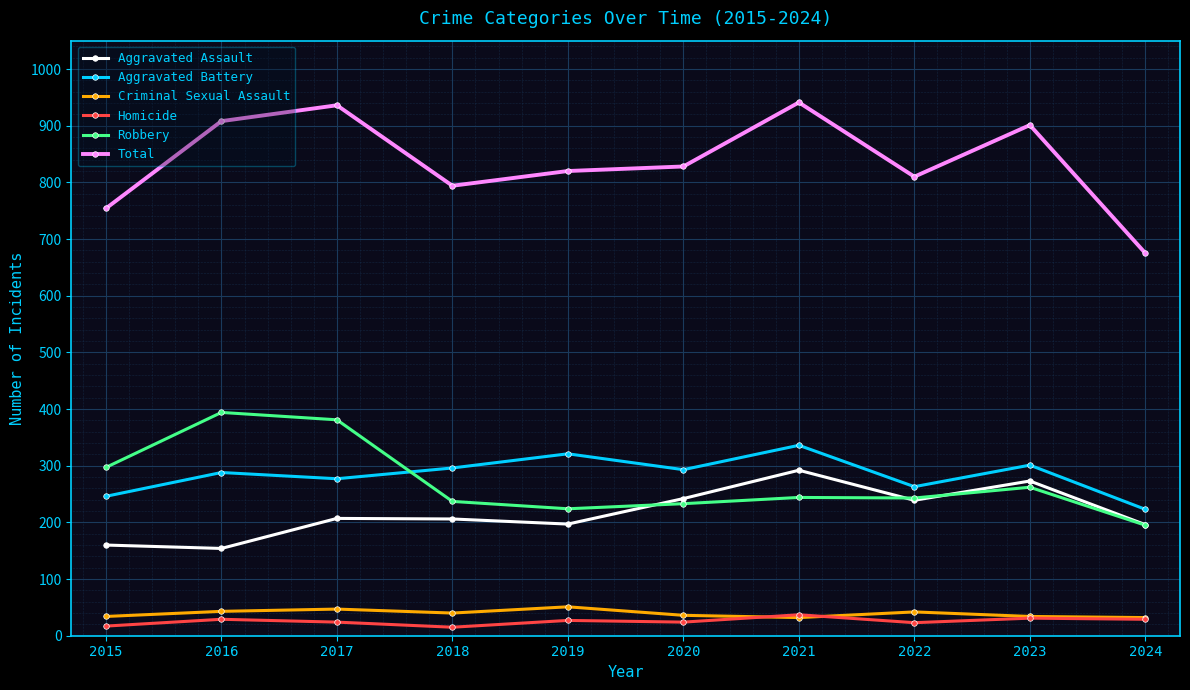

How many lines are shown in the chart?

6